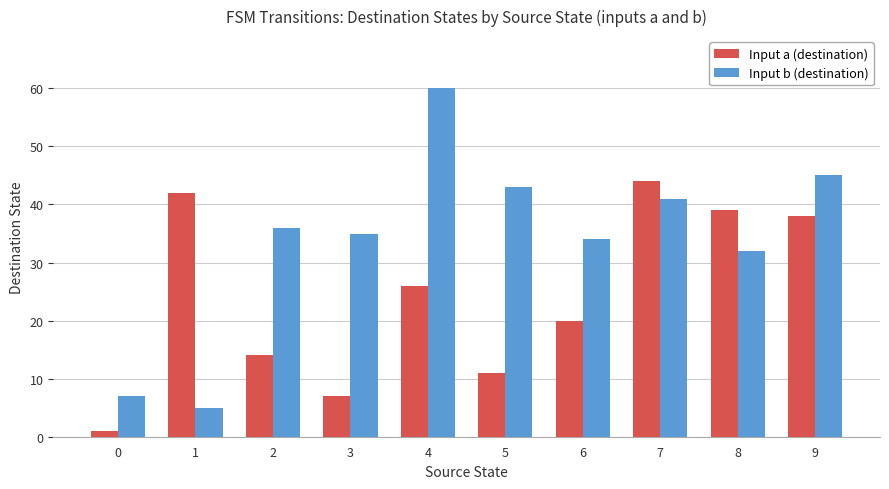

Reading right to left, transcribe all the data shown in this chart.

Input a (destination): 38	39	44	20	11	26	7	14	42	1
Input b (destination): 45	32	41	34	43	60	35	36	5	7